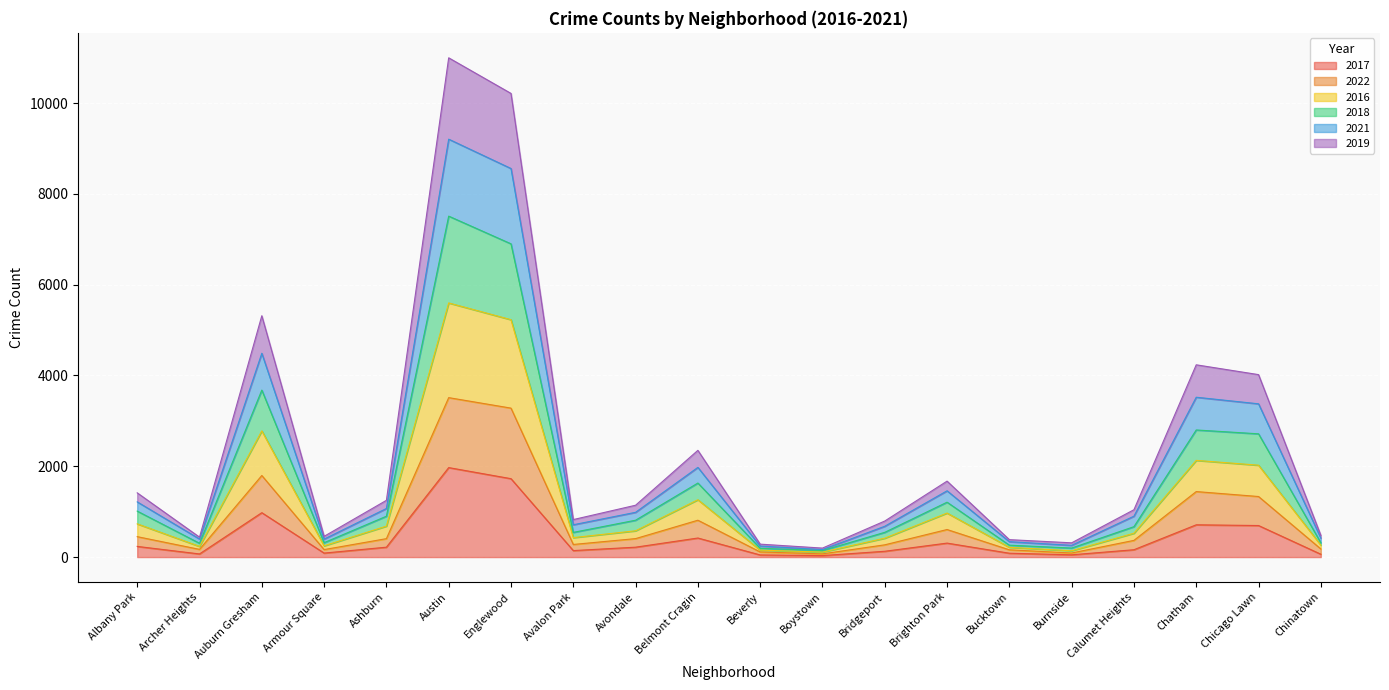

True or false: 2017 has a value of 308 at Brighton Park.

True